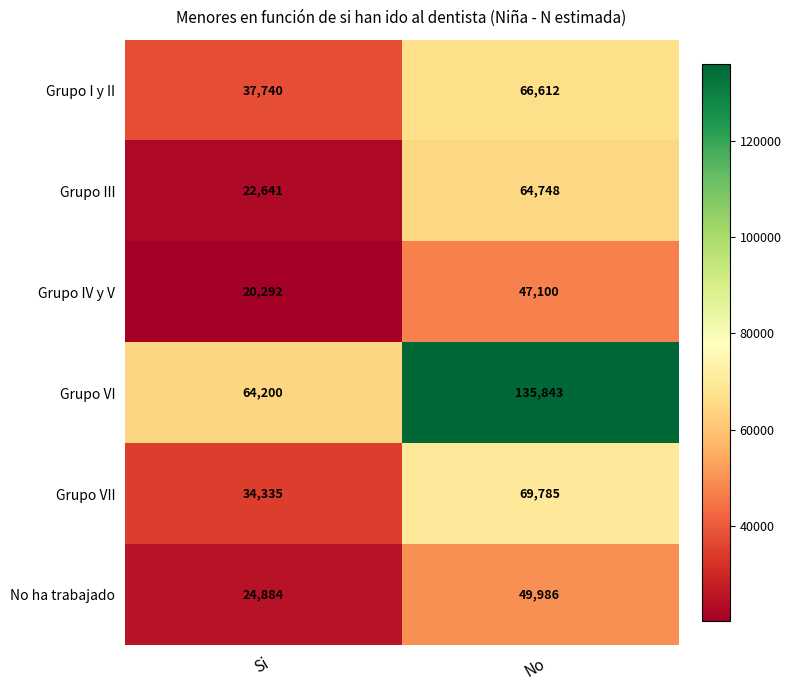

What value does the Grupo III series have at No?

64748